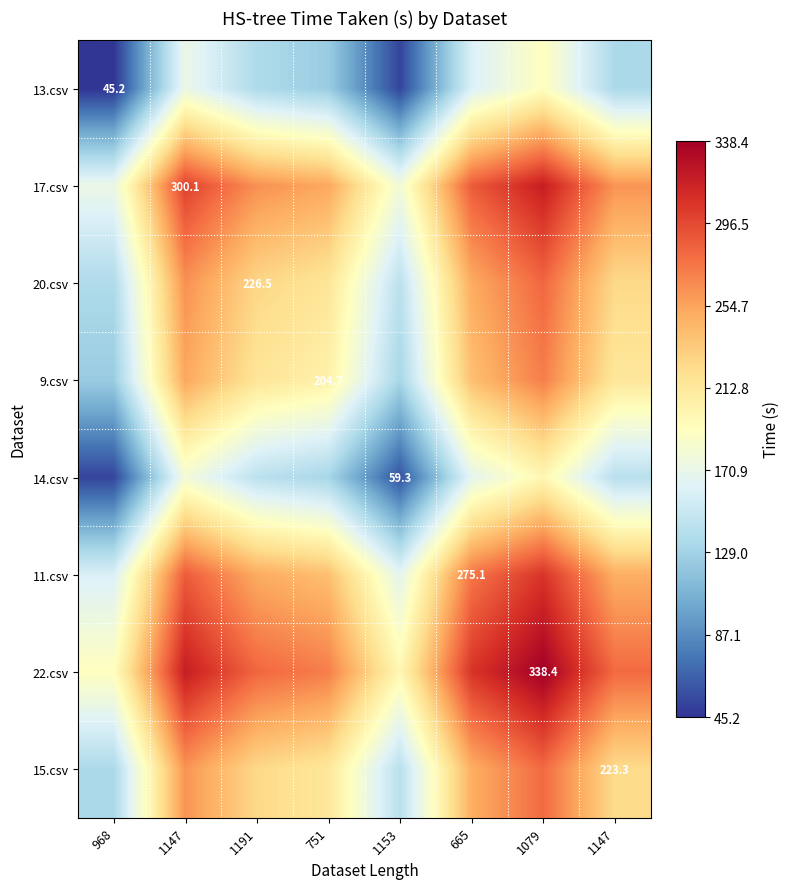

List the series in order of their peak value, highest first.

22.csv, 17.csv, 11.csv, 20.csv, 15.csv, 9.csv, 14.csv, 13.csv